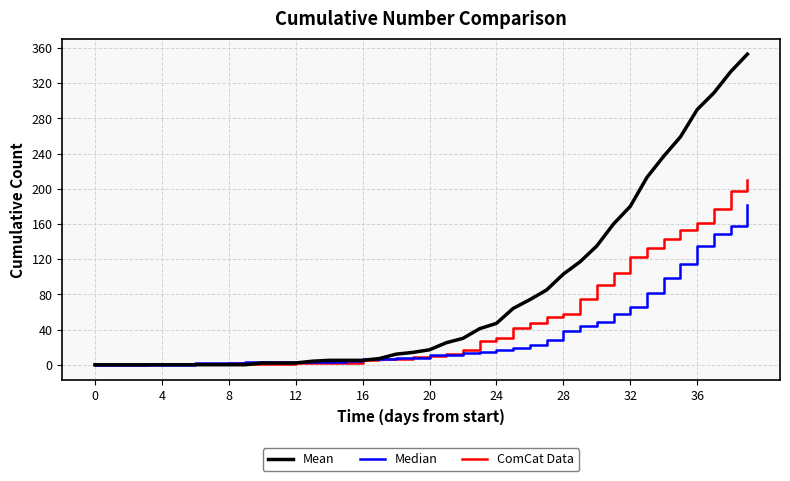

What is the sum of all Median values?

1365